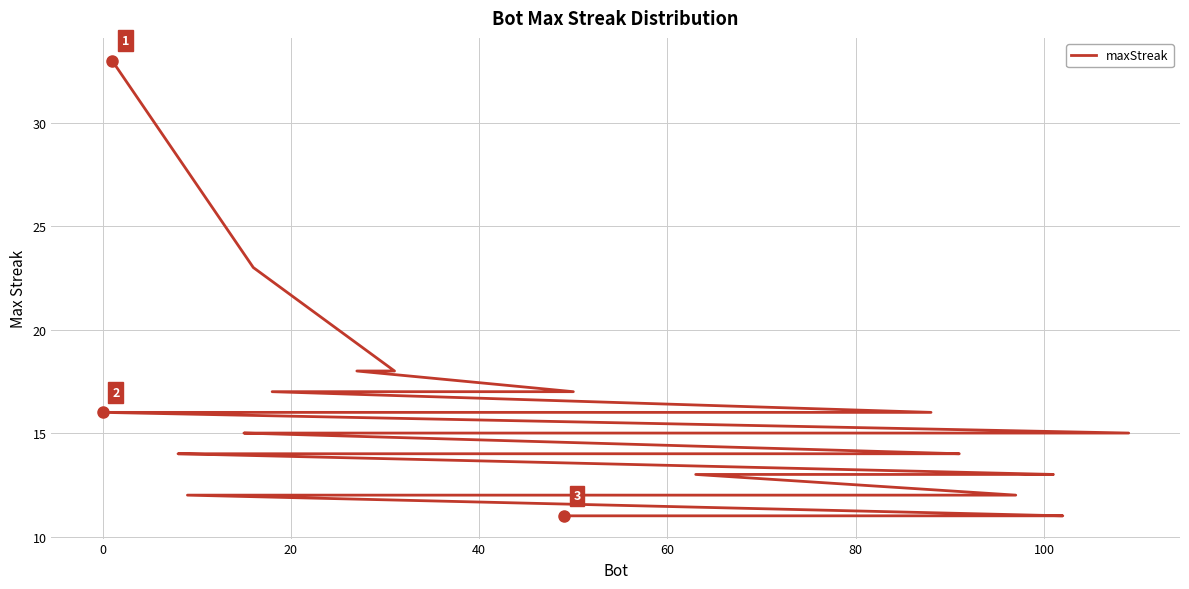

Is this an area chart (filled region under the line)?

No